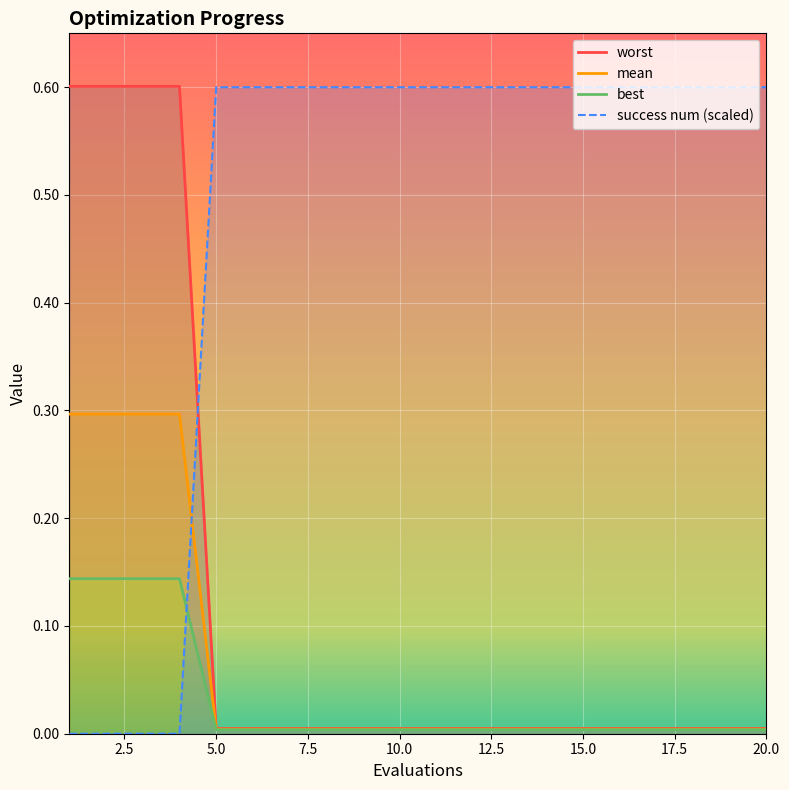

The value of success num (scaled) at 20.0 is 0.6. True or false?

True